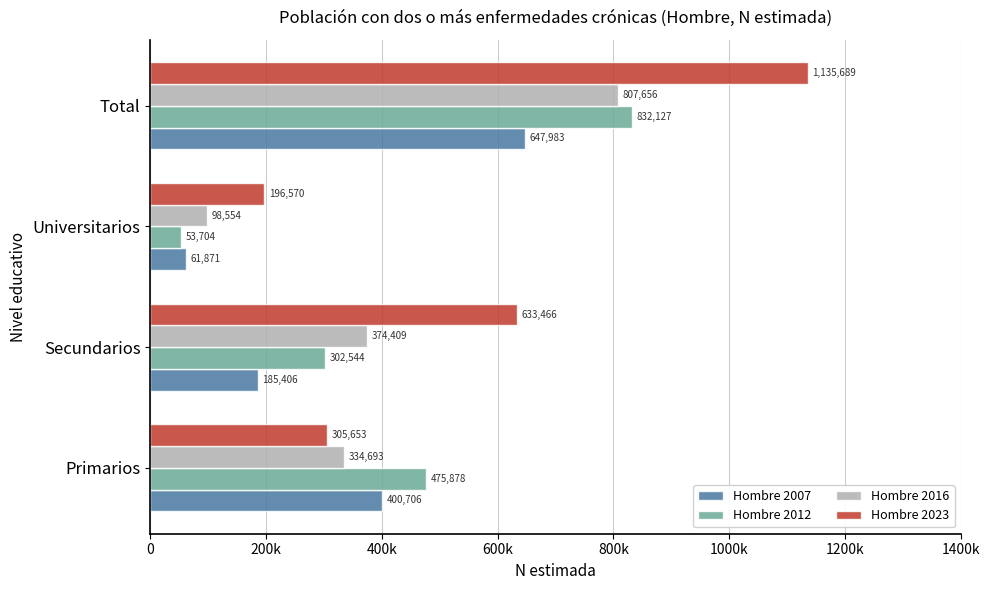

Count the Hombre 2012 values in the range 302544 to 832127.

3